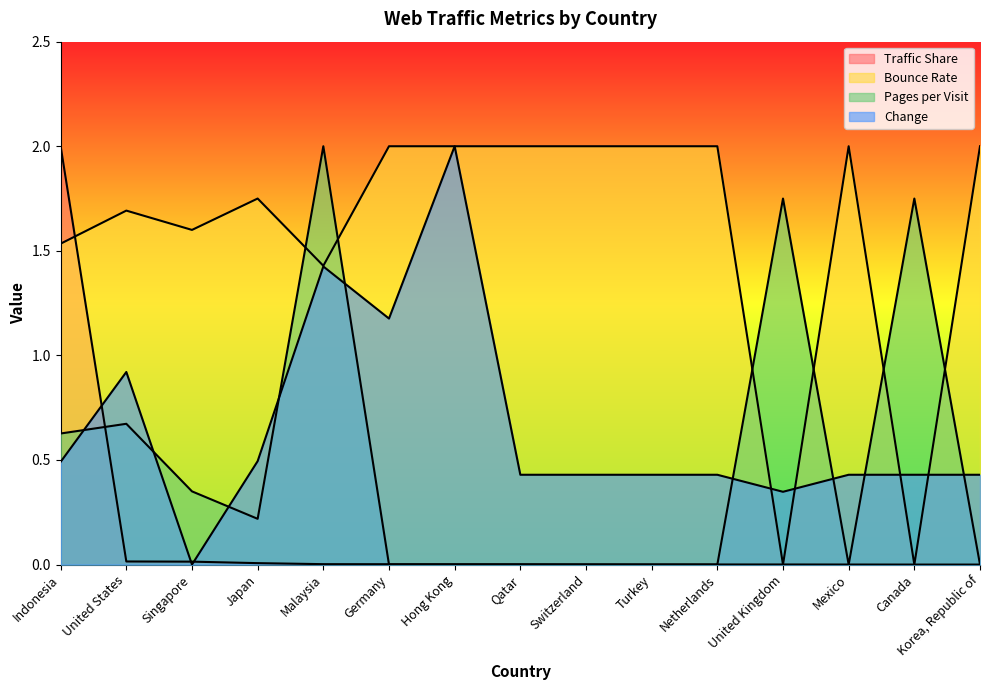

The value of Pages per Visit at Turkey is 0.8. True or false?

False